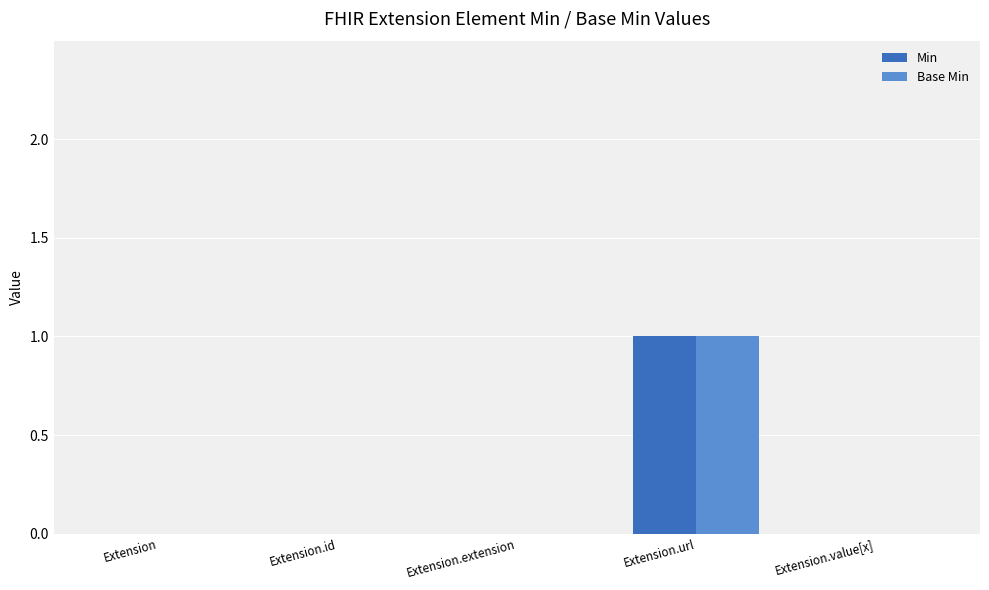

True or false: Base Min has a value of 0 at Extension.id.

True